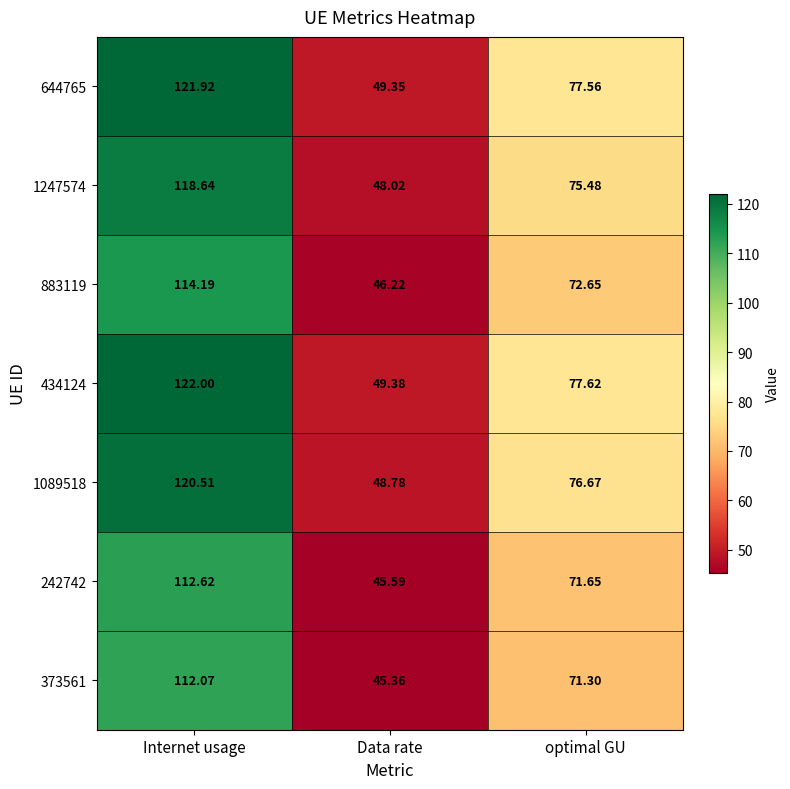

Where is 373561 nearest to the value 78?

optimal GU